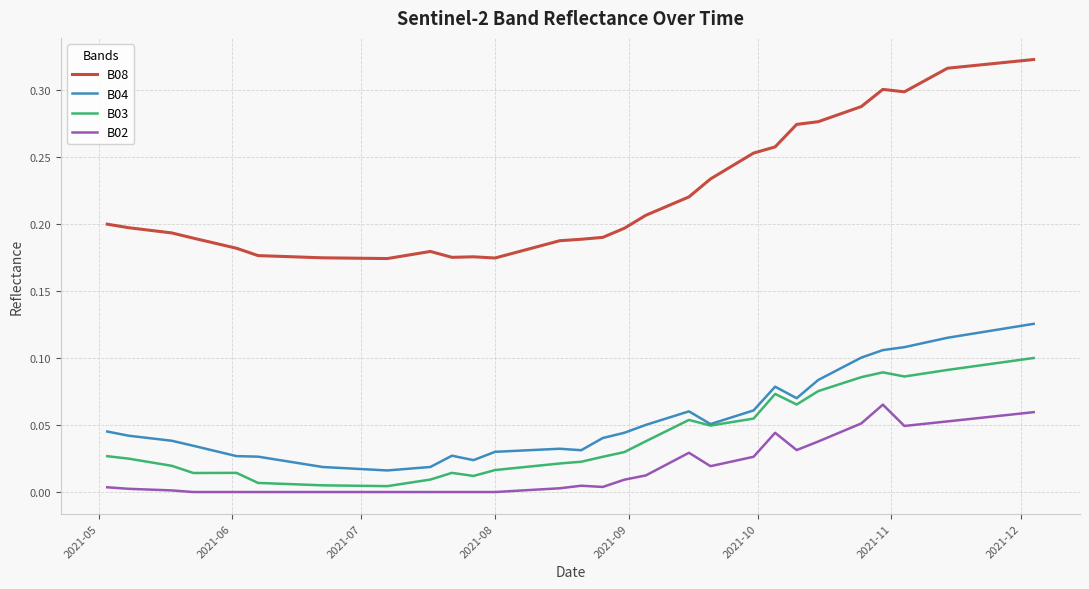

Which series has the widest spread of values?

B08